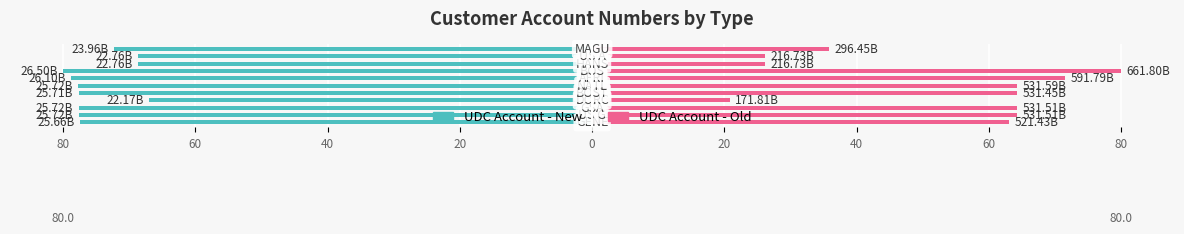

Is the value of UDC Account - Old at 10 greater than the value of UDC Account - New at 20?

Yes